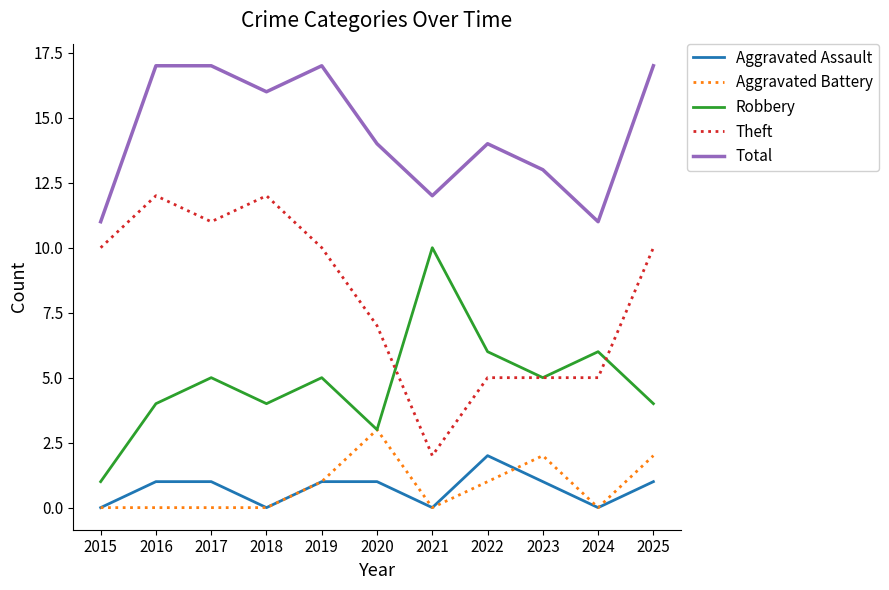

The value of Aggravated Battery at 2025 is 3. True or false?

False